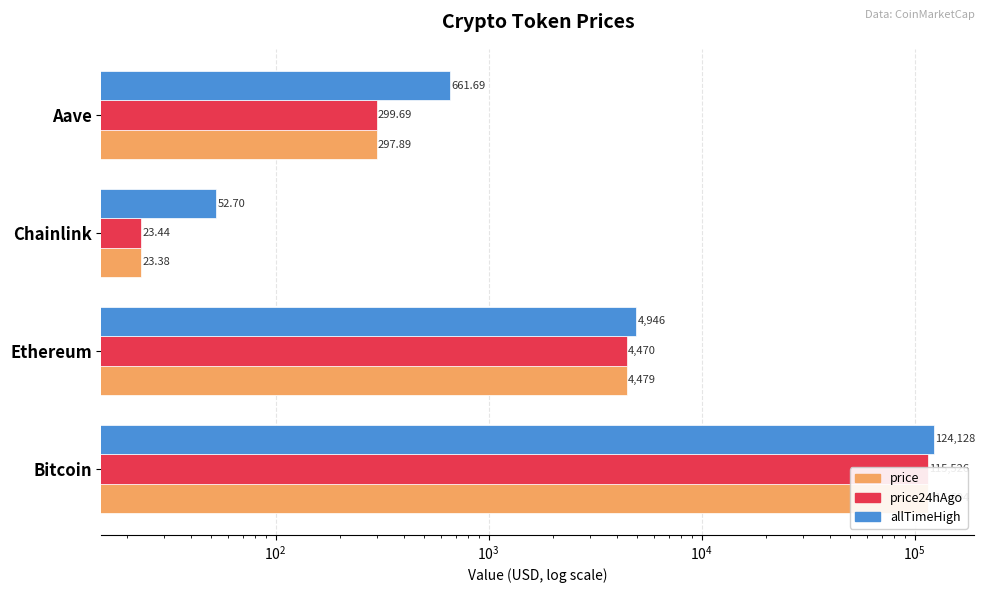

Which series has the largest range (max minus min)?

allTimeHigh